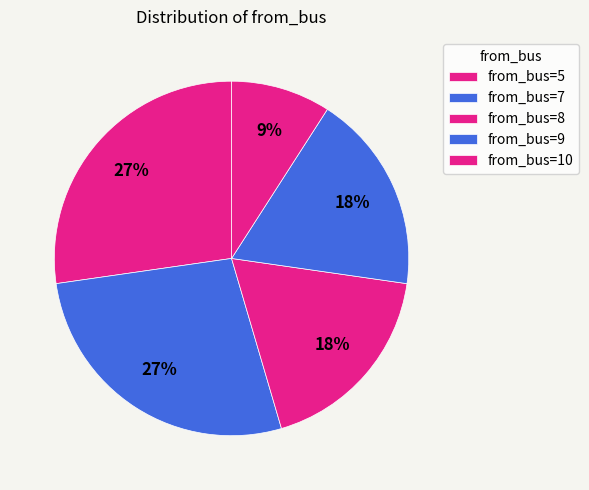

How many slices are in this pie chart?

5